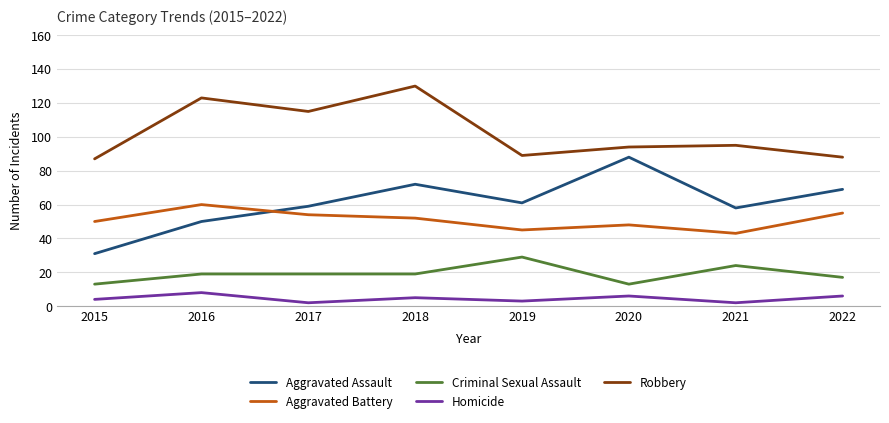

Where does the Aggravated Assault series first go above 61?

2018